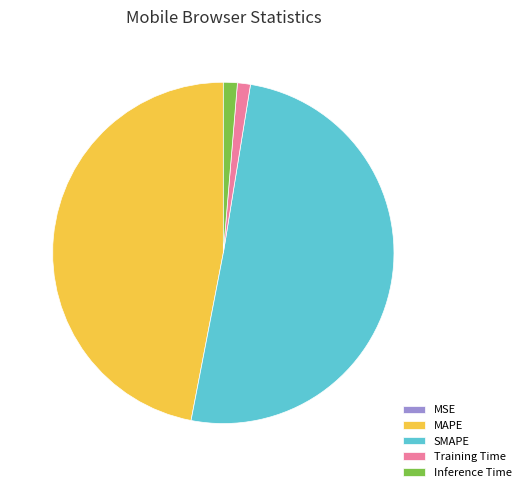

True or false: Inference Time accounts for 11% of the total.

False